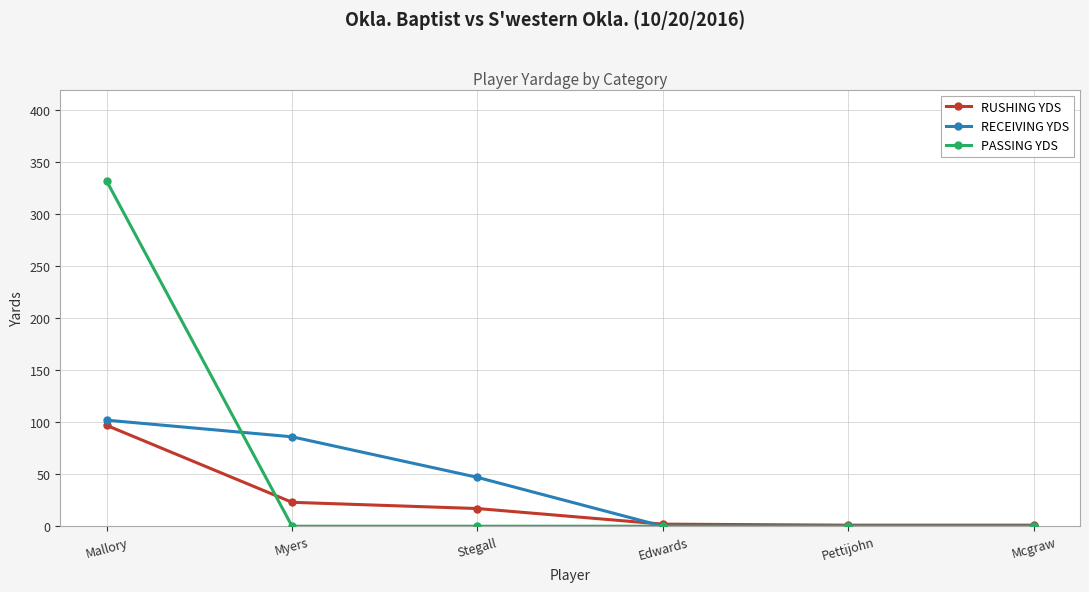

How many lines are shown in the chart?

3